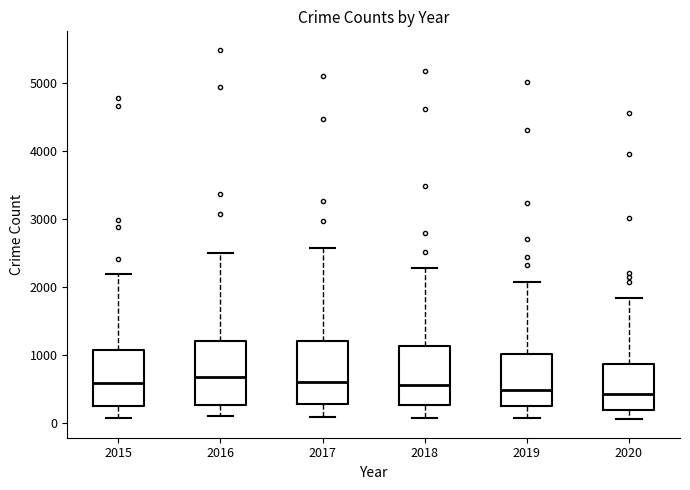

Reading left to right, read every box against the y-axis: the position of its median line, the range the box covers, and the ends of its whiskers. The values are not printed on the chart, so give them approximately, as read against the axis.

2015: median 600, box 300 to 1100, whiskers 100 to 2200
2016: median 700, box 300 to 1200, whiskers 100 to 2500
2017: median 600, box 300 to 1200, whiskers 100 to 2600
2018: median 600, box 300 to 1100, whiskers 100 to 2300
2019: median 500, box 300 to 1000, whiskers 100 to 2100
2020: median 400, box 200 to 900, whiskers 100 to 1800